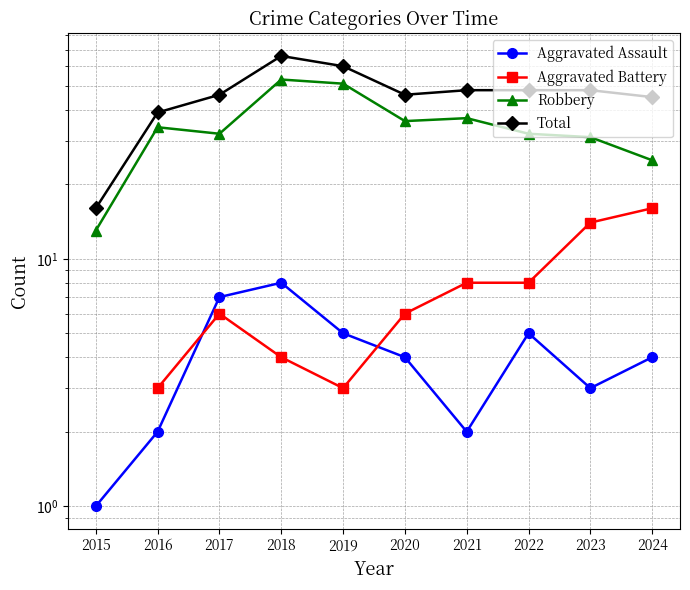

What is the difference between the maximum and minimum values in the Aggravated Assault series?

7.0